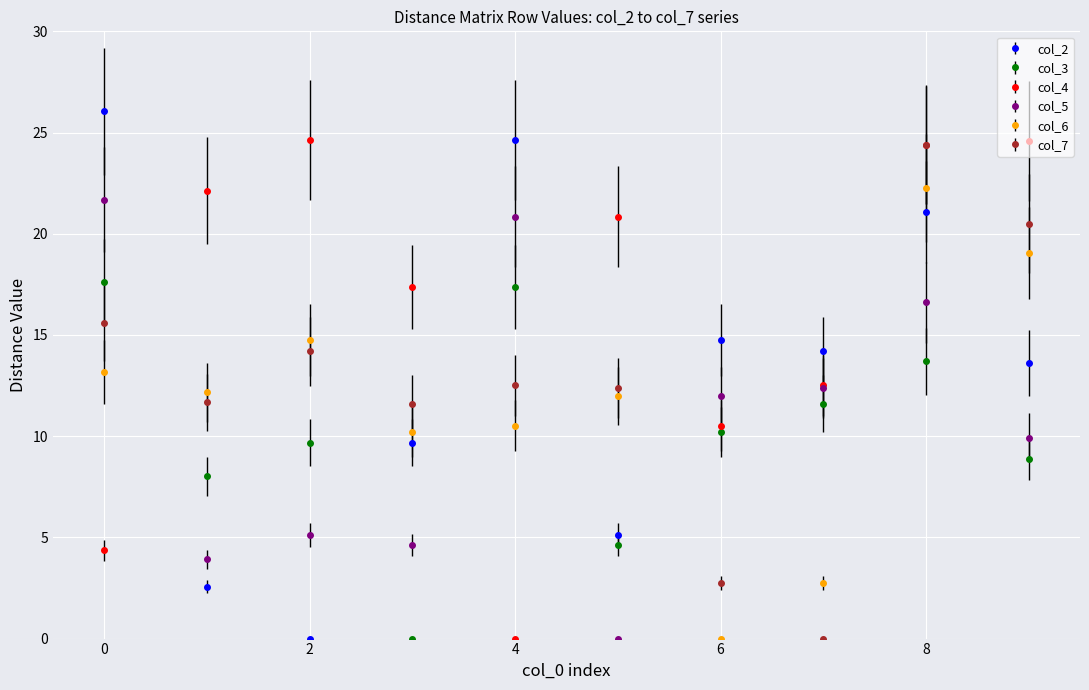

Which series has the largest total across all categories?

col_4